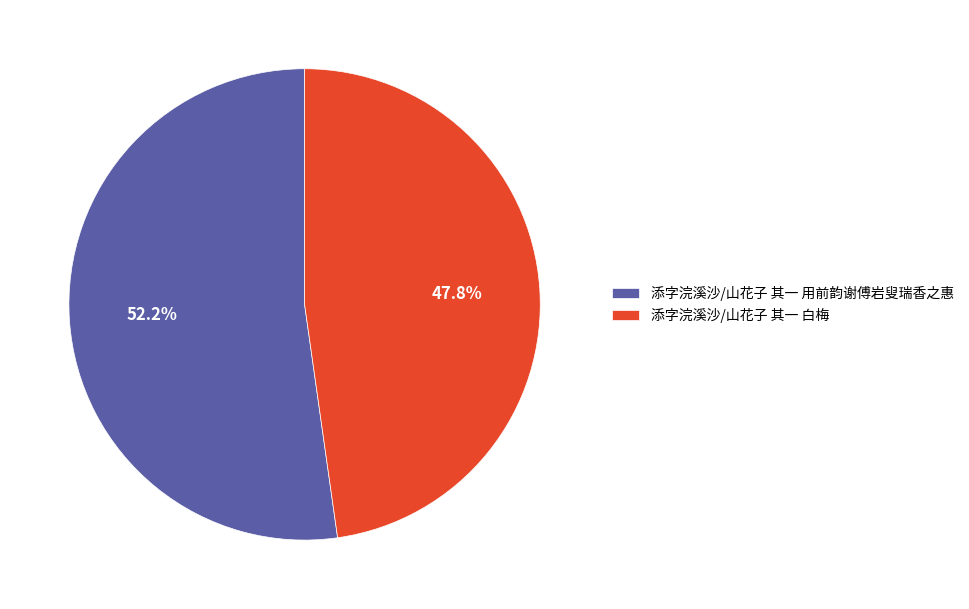

What percentage do 添字浣溪沙/山花子 其一 白梅 and 添字浣溪沙/山花子 其一 用前韵谢傅岩叟瑞香之惠 together represent?

100.0%